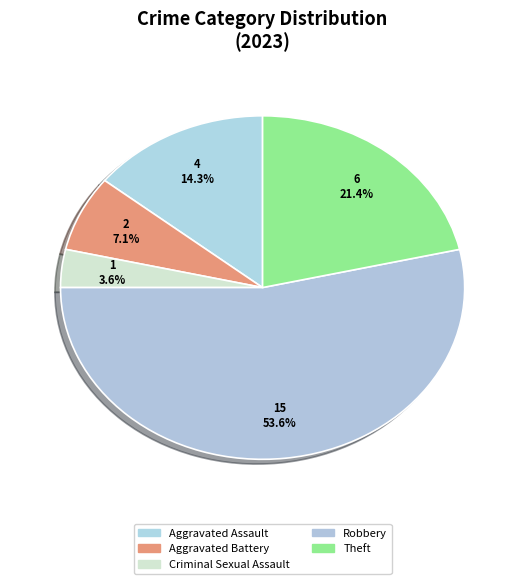

What is the largest slice in the pie chart?

Robbery